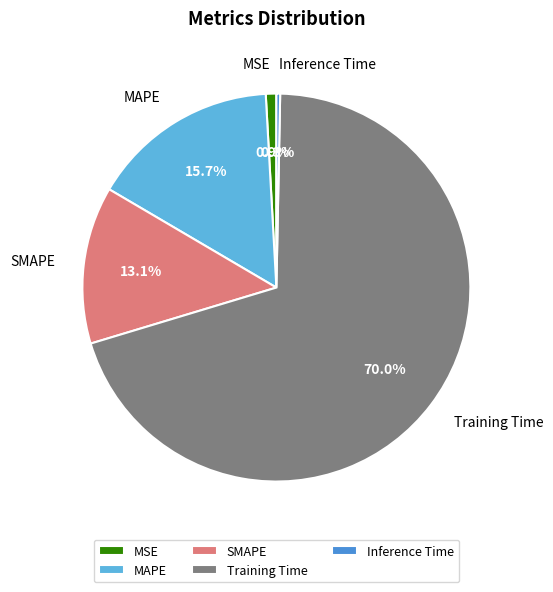

What percentage is the Training Time slice, to the nearest percent?

70%